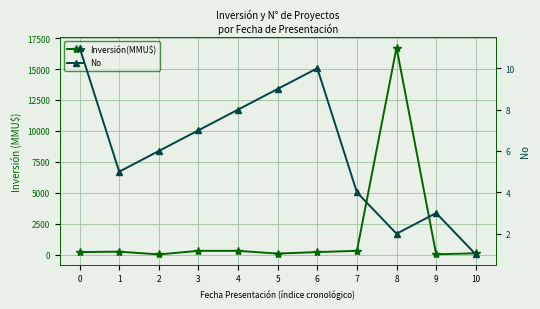

True or false: No and Inversión(MMU$) intersect in this chart.

False